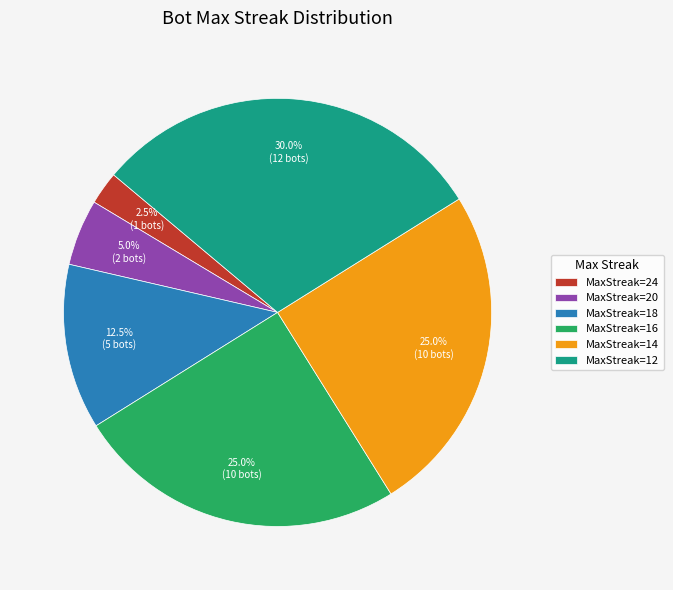

Which category has the biggest portion of the pie?

MaxStreak=12